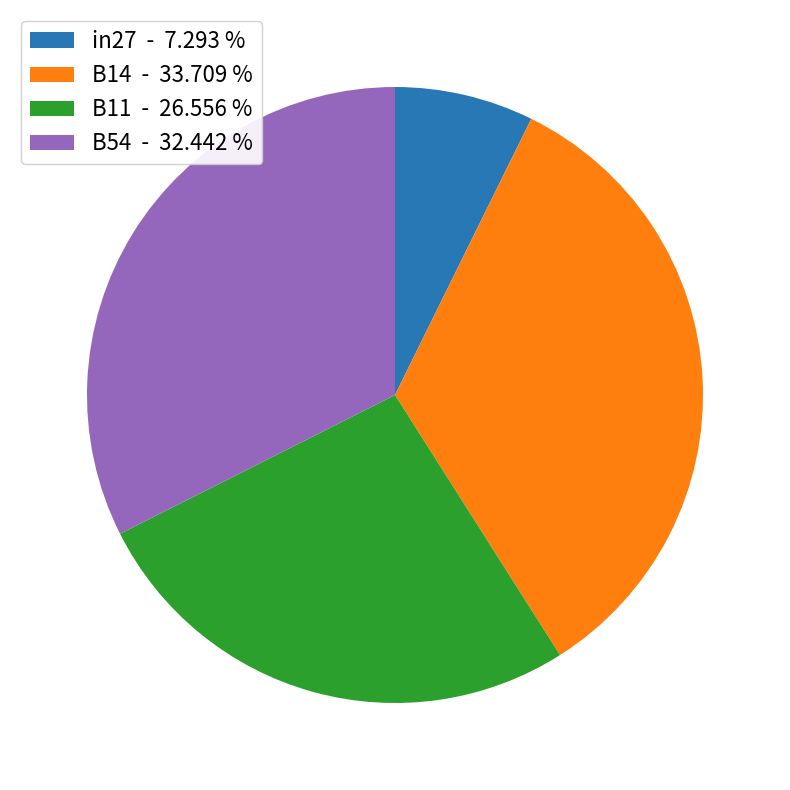

Approximately how many times larger is the value at B14 - 33.709 % compared to B11 - 26.556 %?

1.3